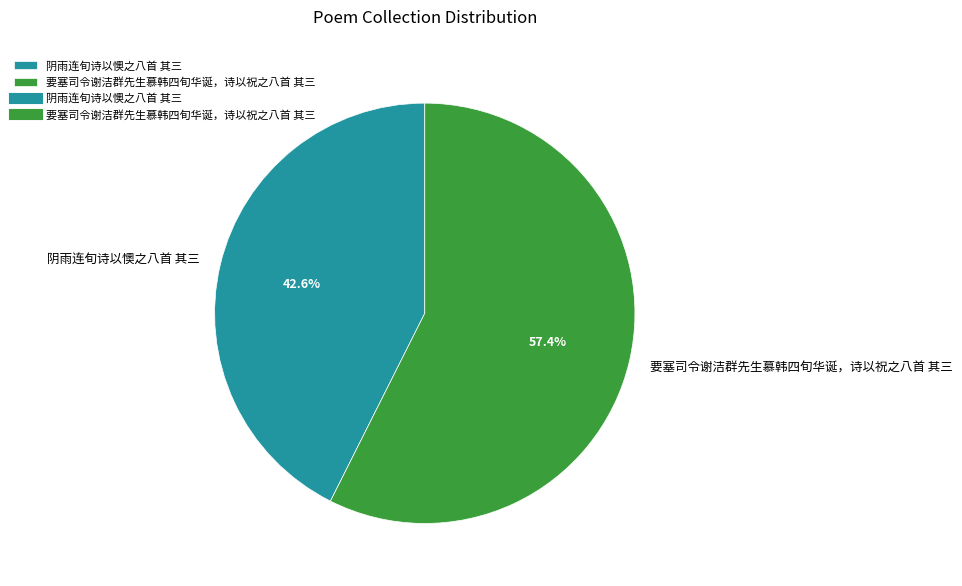

How many slices are in this pie chart?

2